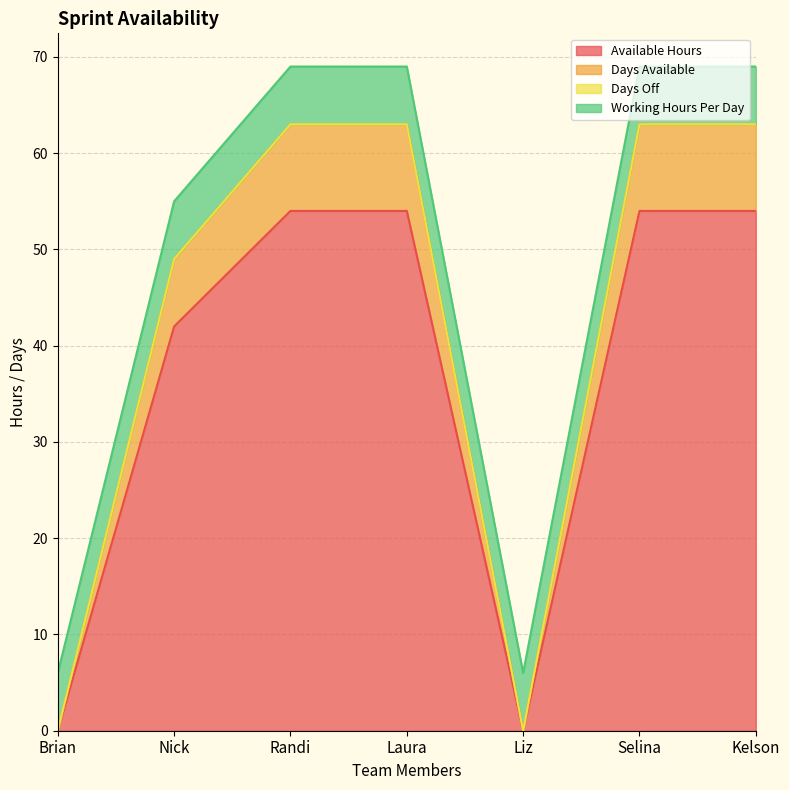

What is the total value across all series at Liz?

6